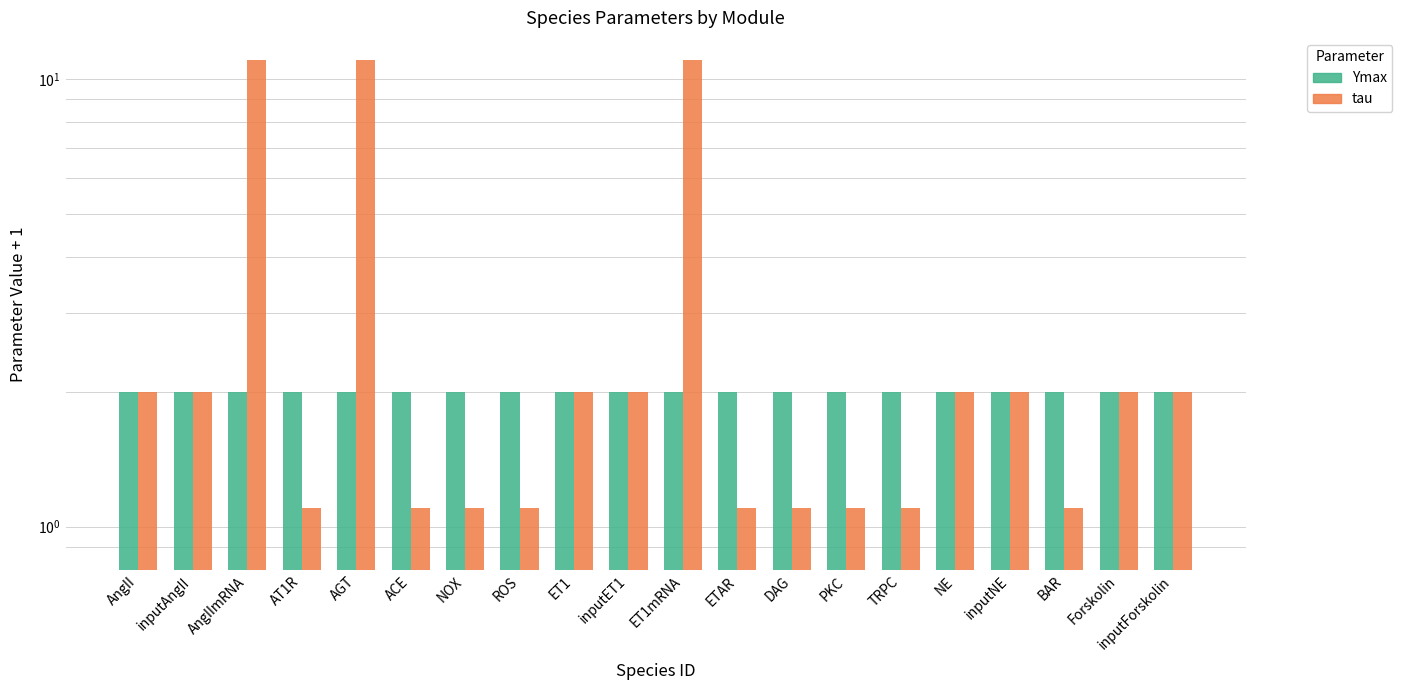

Which series changed the most between inputAngII and ET1mRNA?

tau